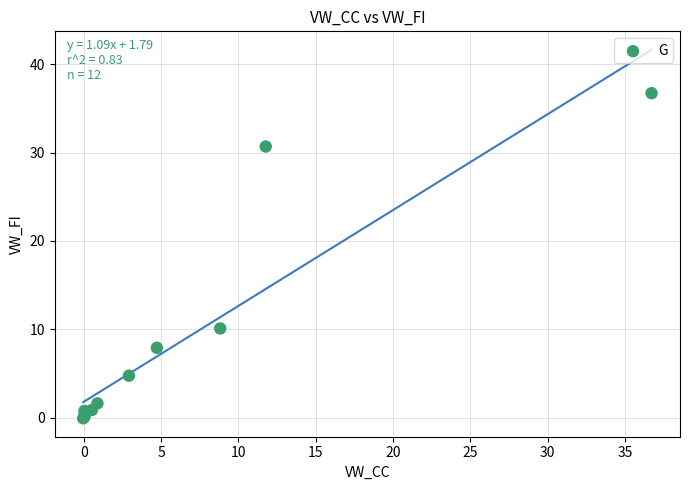

What Y value in the scatter plot is closest to 18?

10.1